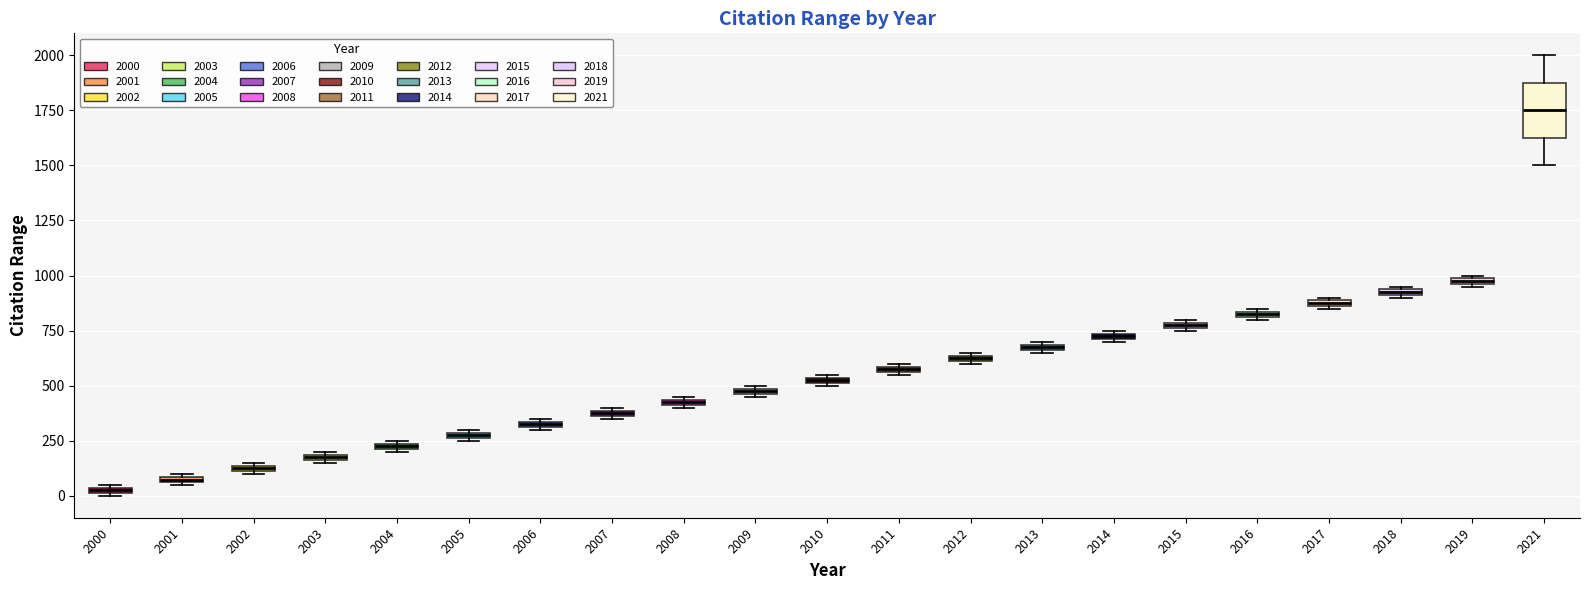

Comparing the boxes themselves (not the whiskers), which one is the tallest?

2021